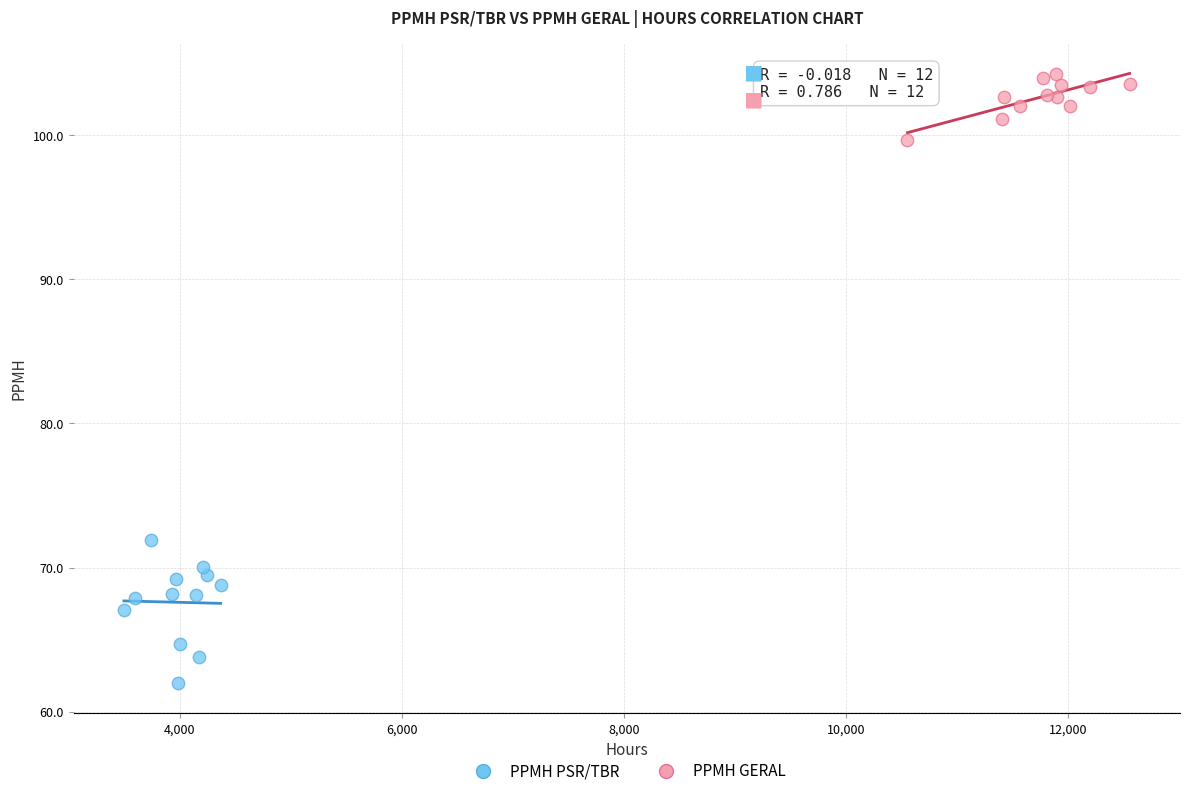

Which series contains the highest Y value?

PPMH GERAL